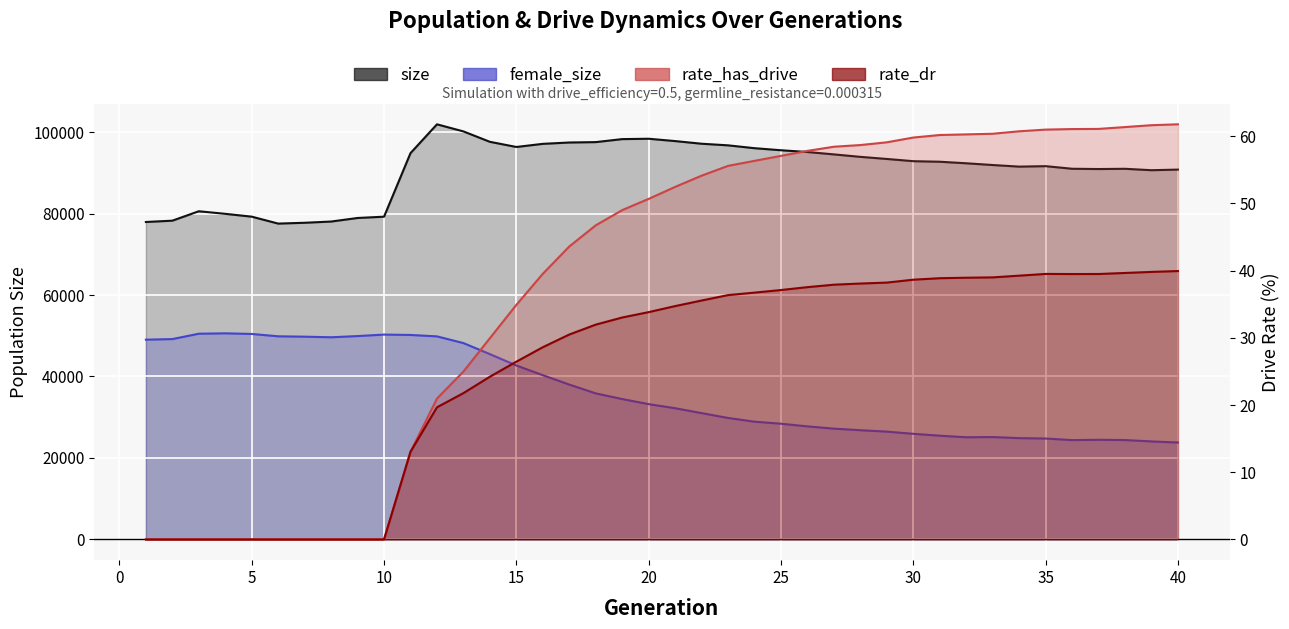

True or false: rate_dr and female_size intersect in this chart.

False